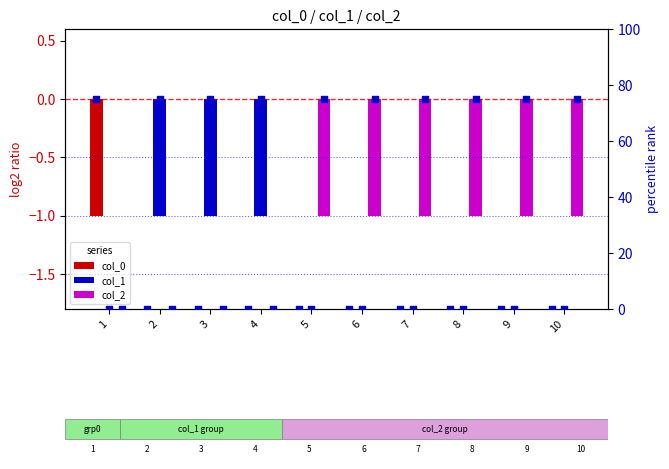

Which series contains the lowest Y value?

col_0